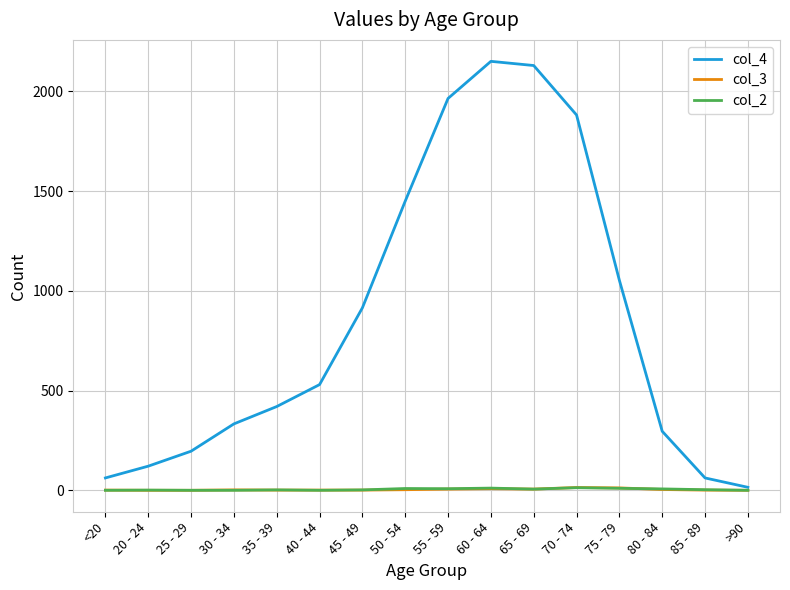

How many distinct data groups are displayed?

3